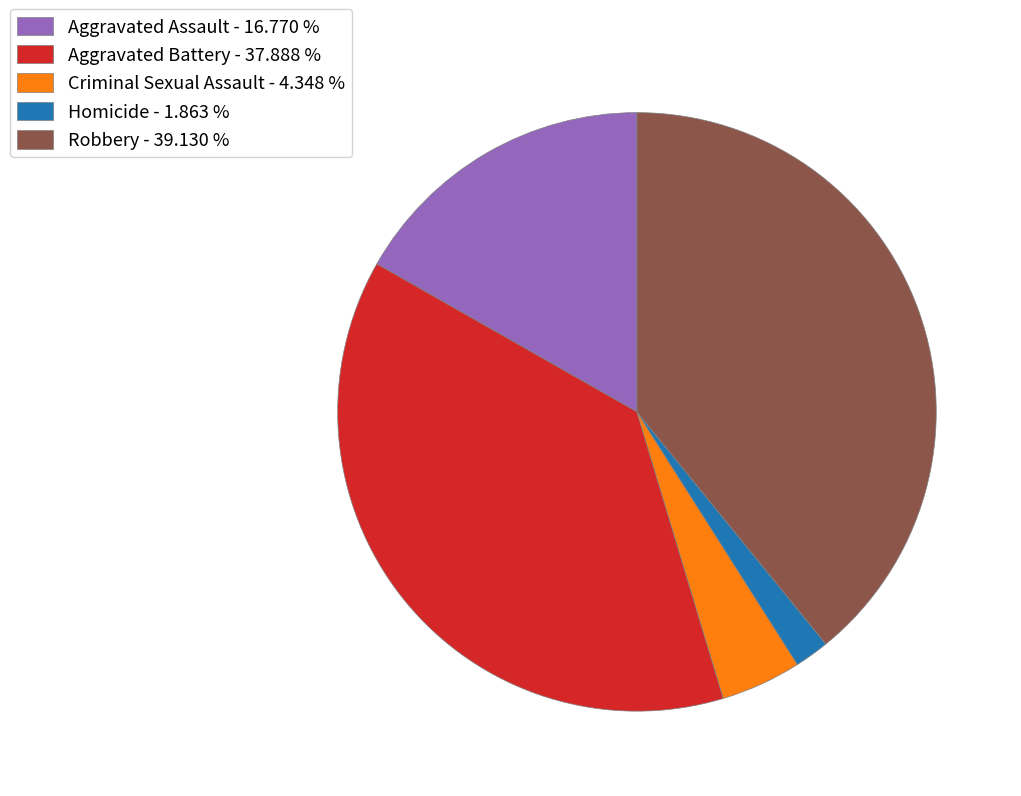

Is it true that Homicide is 14% of the pie?

False